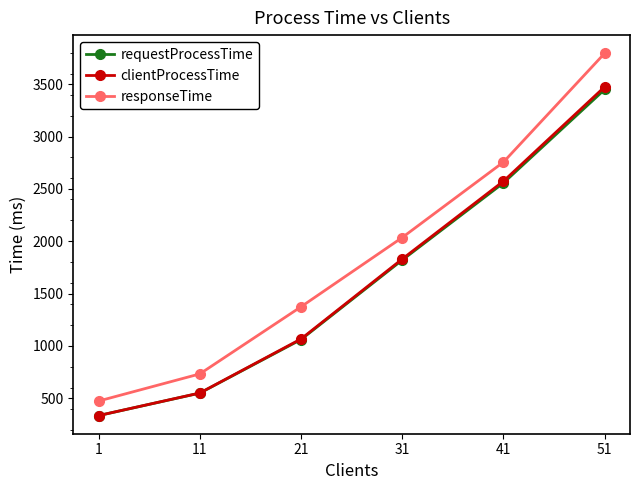

Rank the categories by responseTime value from highest to lowest.

51, 41, 31, 21, 11, 1